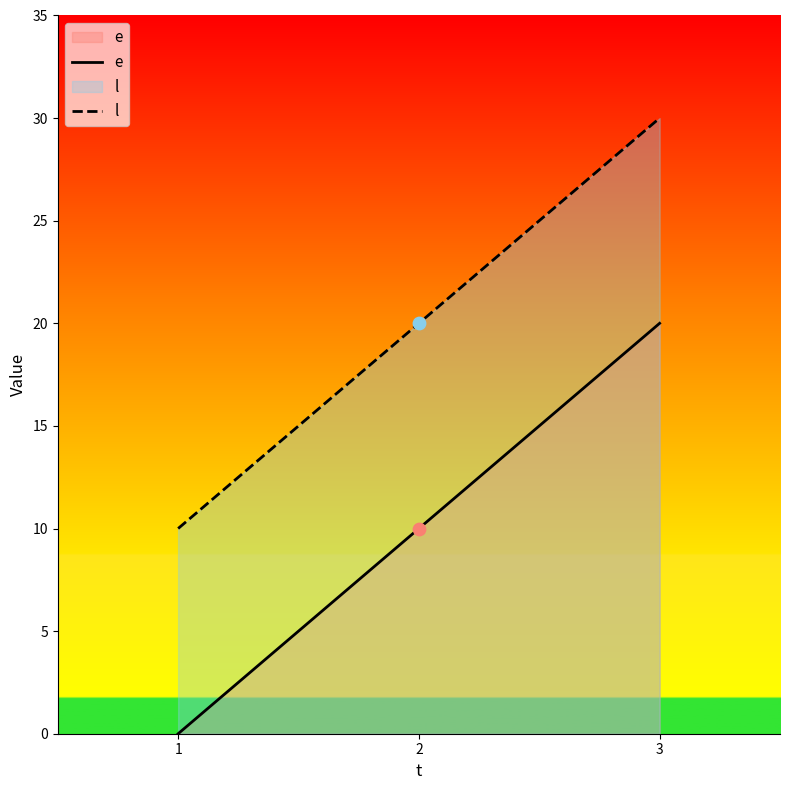

Which series contains the highest Y value?

l